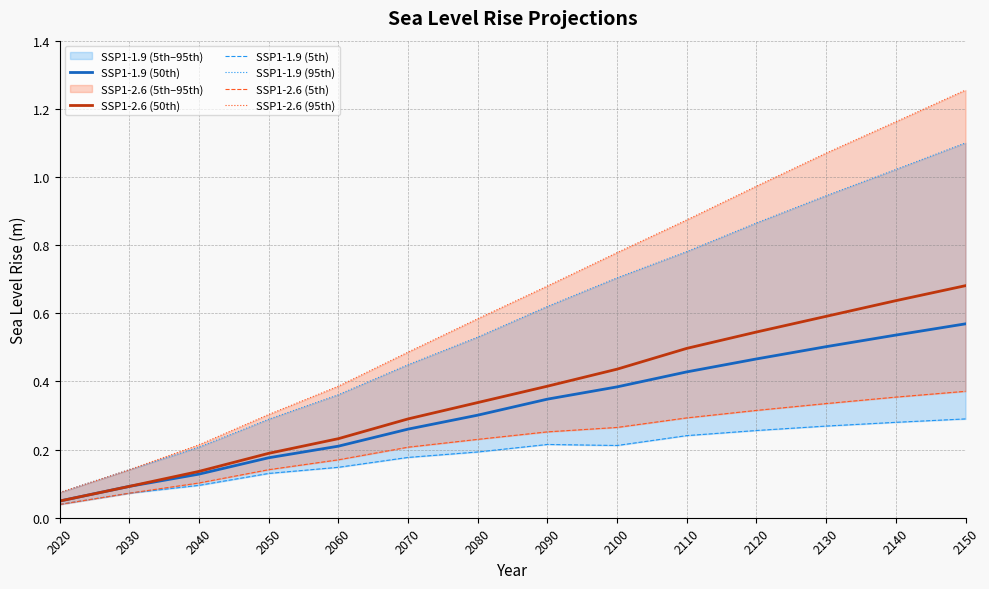

Reading left to right, extract all data points from this chart.

SSP1-1.9 (50th): 0.0	0.1	0.1	0.2	0.2	0.3	0.3	0.3	0.4	0.4	0.5	0.5	0.5	0.6
SSP1-2.6 (50th): 0.0	0.1	0.1	0.2	0.2	0.3	0.3	0.4	0.4	0.5	0.5	0.6	0.6	0.7
SSP1-1.9 (5th): 0.0	0.1	0.1	0.1	0.1	0.2	0.2	0.2	0.2	0.2	0.3	0.3	0.3	0.3
SSP1-1.9 (95th): 0.1	0.1	0.2	0.3	0.4	0.4	0.5	0.6	0.7	0.8	0.9	0.9	1.0	1.1
SSP1-2.6 (5th): 0.0	0.1	0.1	0.1	0.2	0.2	0.2	0.3	0.3	0.3	0.3	0.3	0.4	0.4
SSP1-2.6 (95th): 0.1	0.1	0.2	0.3	0.4	0.5	0.6	0.7	0.8	0.9	1.0	1.1	1.2	1.3